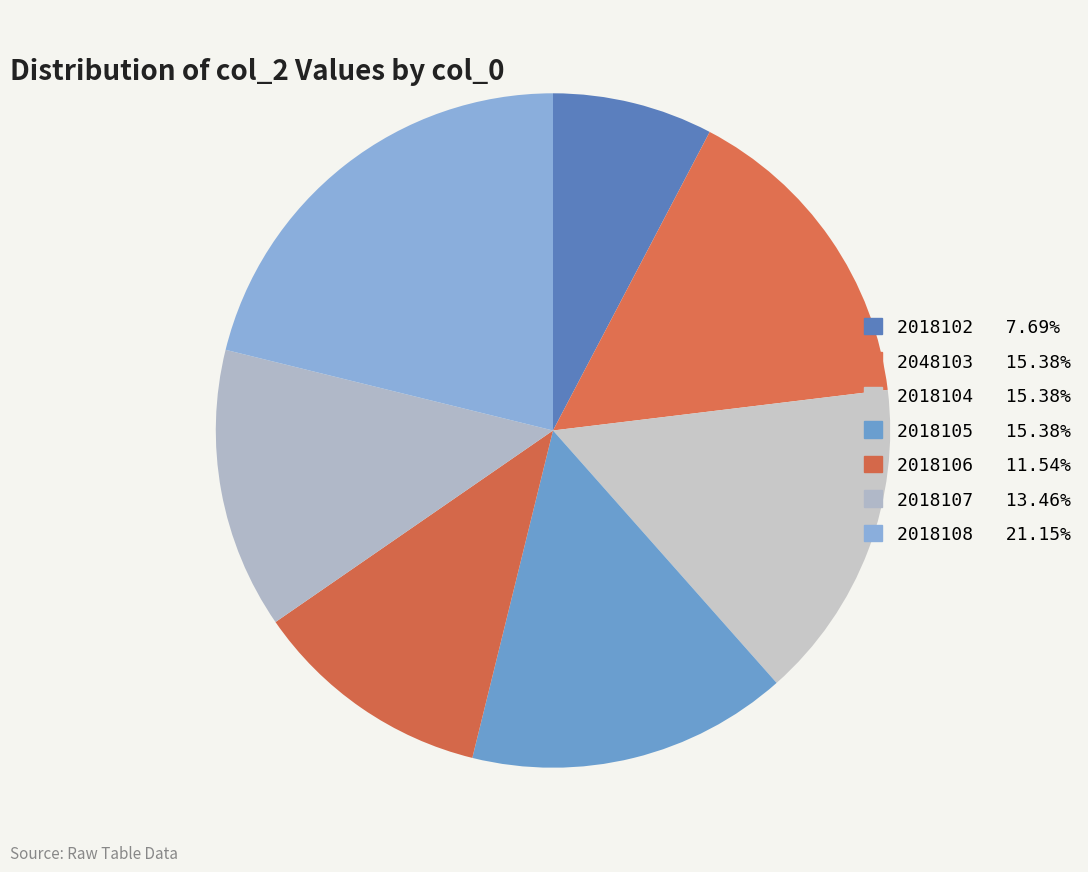

Rank the categories by value from highest to lowest.

2018108, 2048103, 2018104, 2018105, 2018107, 2018106, 2018102